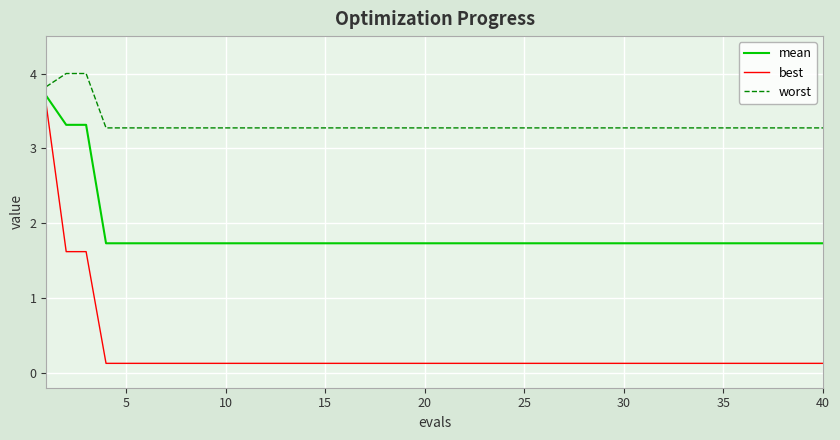

List the series in order of their peak value, highest first.

worst, mean, best